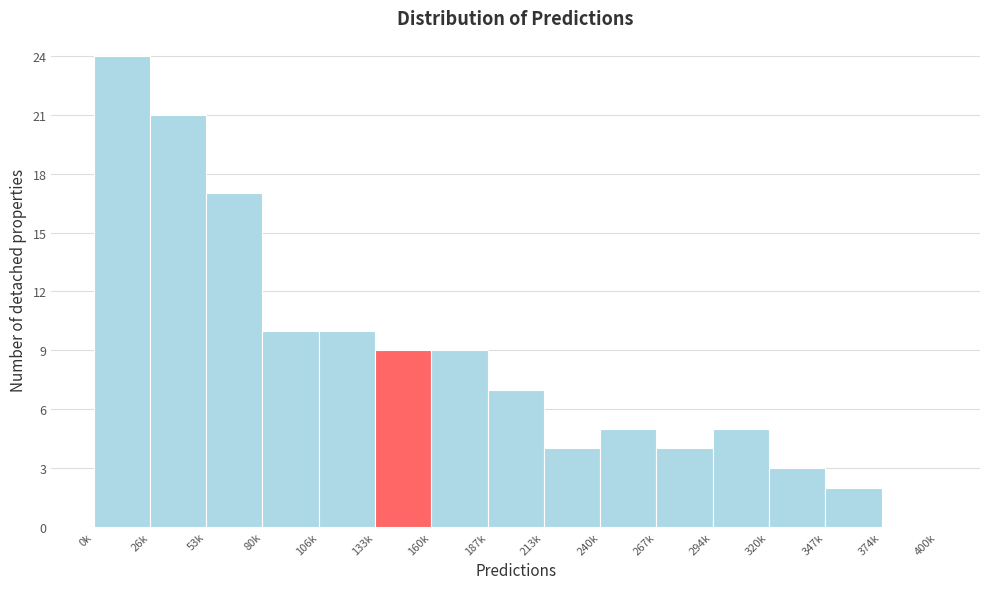

Reading left to right, extract all data points from this chart.

0k=24	26k=21	53k=17	80k=10	106k=10	133k=9	160k=9	187k=7	213k=4	240k=5	267k=4	294k=5	320k=3	347k=2	374k=0